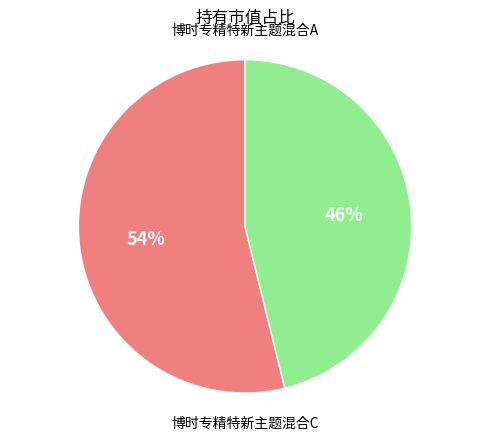

To the nearest percent, what is the difference between the largest and smallest slice percentages?

8%